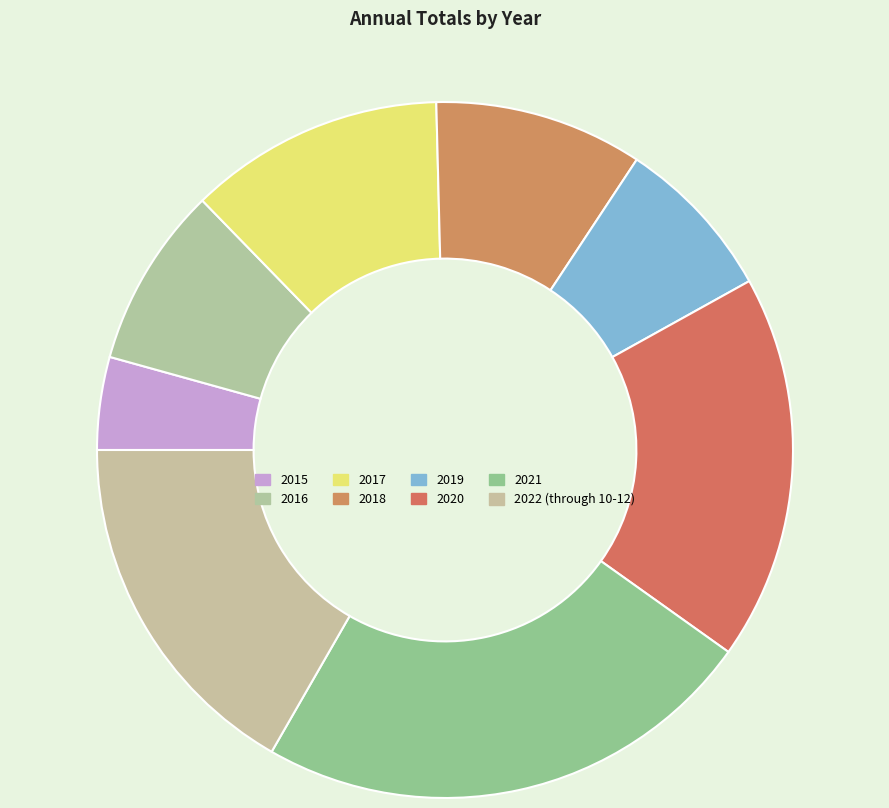

What is the change in value from 2016 to 2019?

-60